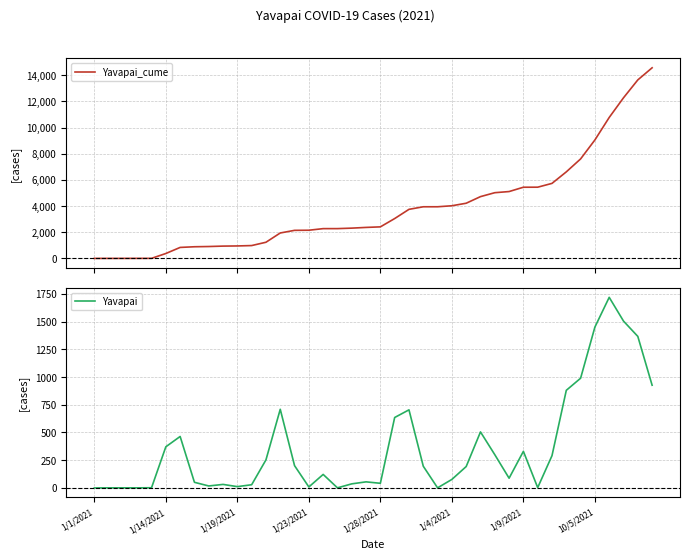

Reading right to left, what are all the values shown in this chart?

Yavapai_cume: 14568	13642	12276	10772	9054	7604	6615	5735	5444	5441	5111	5023	4723	4218	4025	3948	3947	3751	3047	2412	2370	2315	2278	2277	2155	2146	1945	1236	983	954	942	910	892	841	377	6	4	3	2	1
Yavapai: 926	1366	1504	1718	1450	989	880	291	3	330	88	300	505	193	77	1	196	704	635	42	55	37	1	122	9	201	709	253	29	12	32	18	51	464	371	2	1	1	1	0